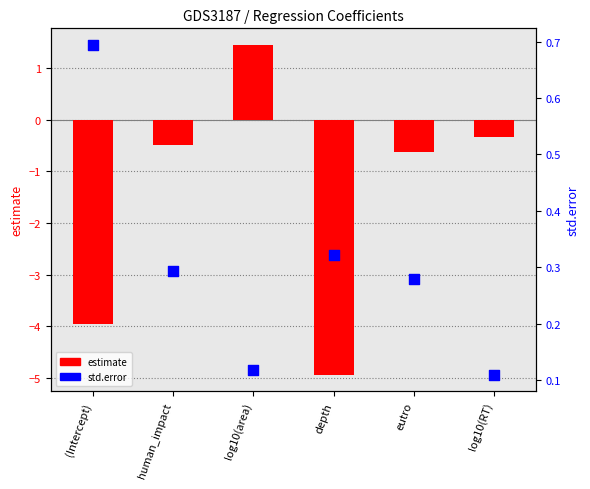

At which category is the sum across all series the highest?

log10(area)